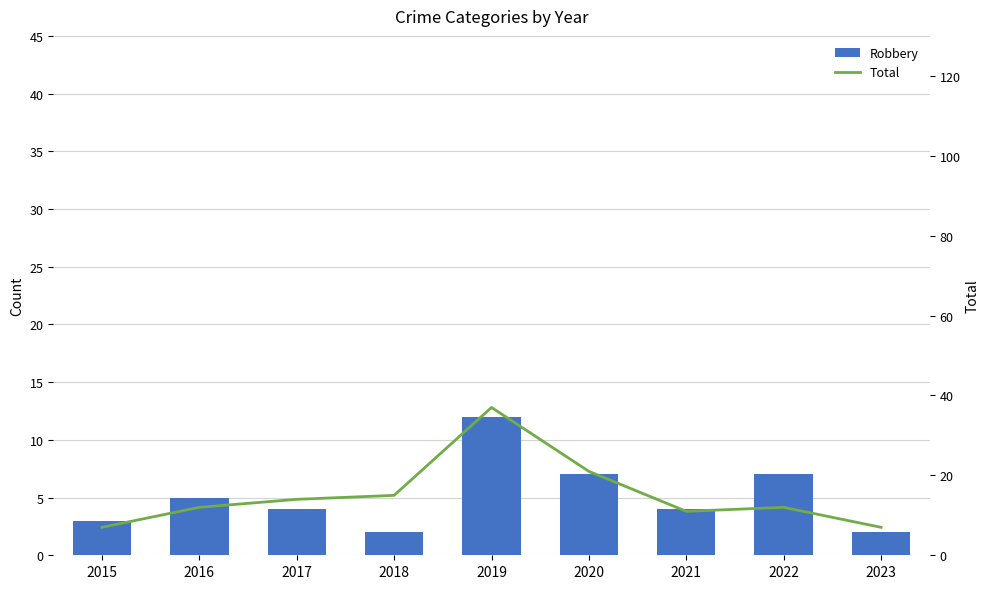

What is the average value of the Robbery series?

5